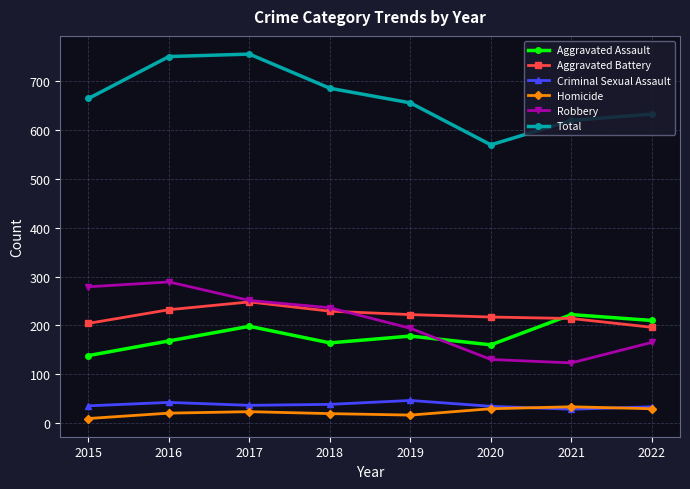

What is the spread (max minus min) of values at 2017?

733